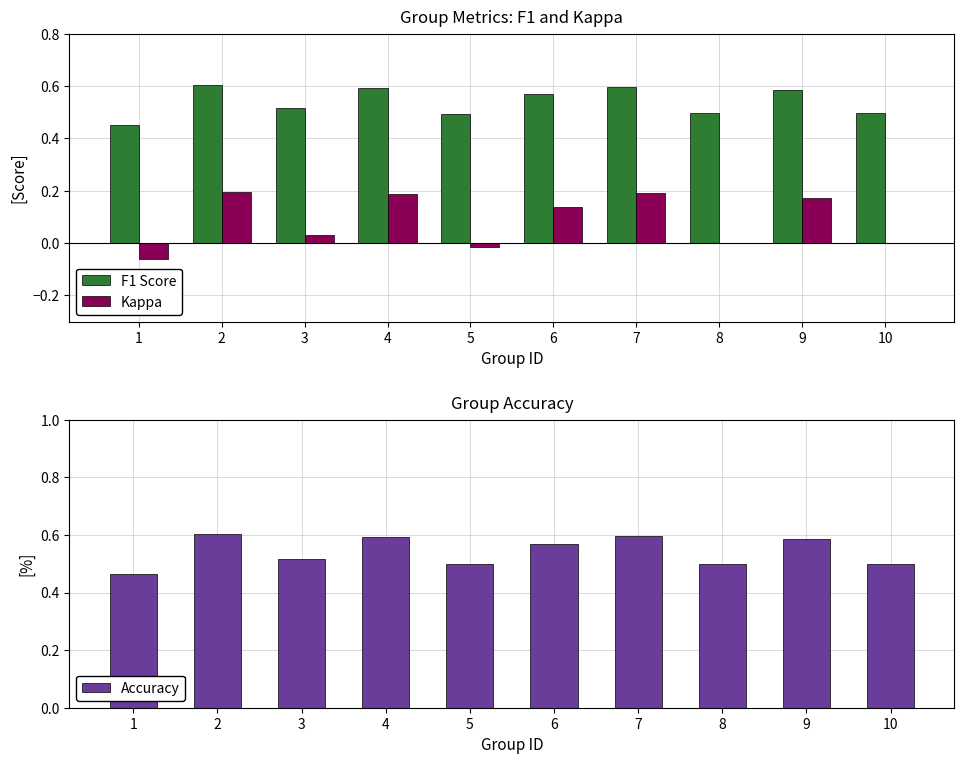

Are the bars grouped side by side (vs. stacked)?

Yes